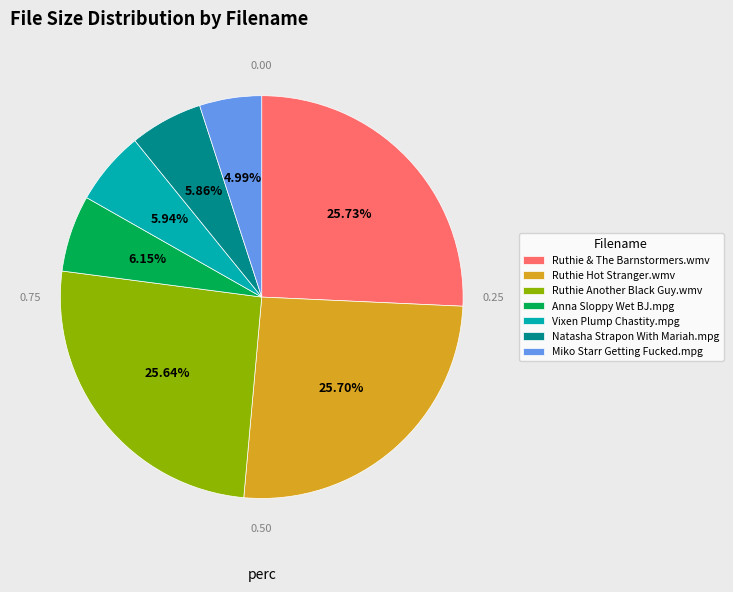

Is it true that Natasha Strapon With Mariah.mpg is 6% of the pie?

True